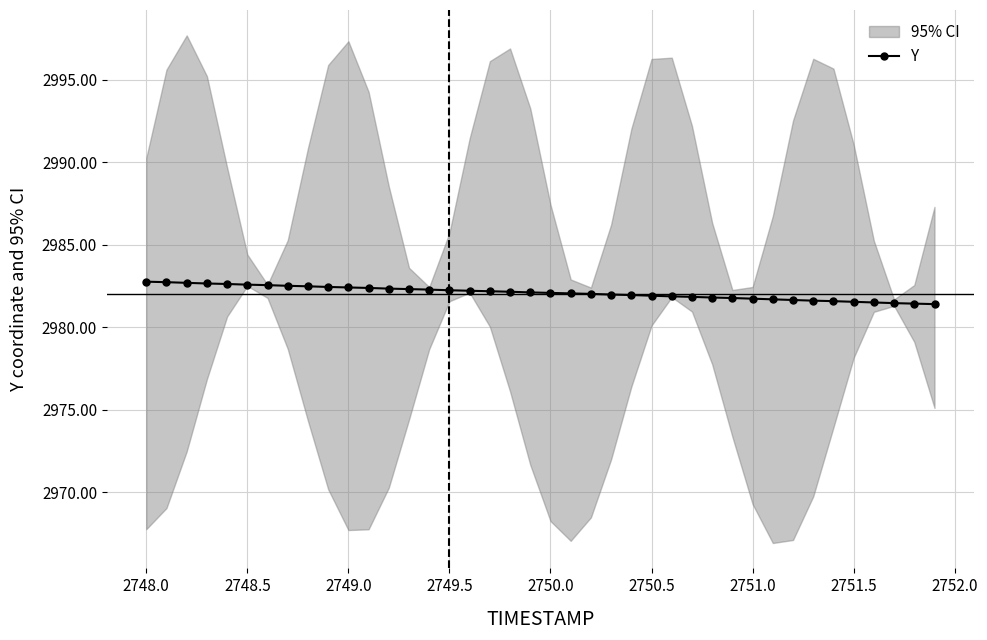

What is the maximum value for Y?

2982.8